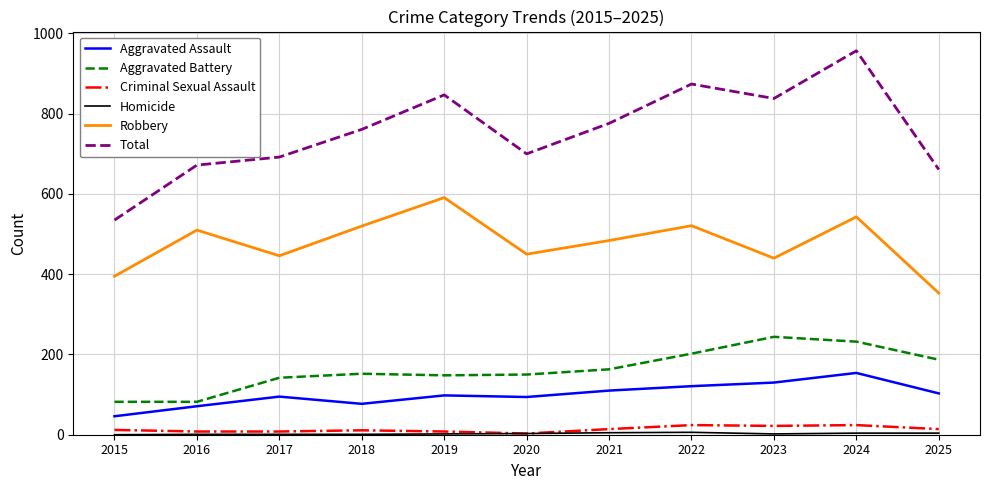

True or false: Total has a value of 535 at 2015.

True